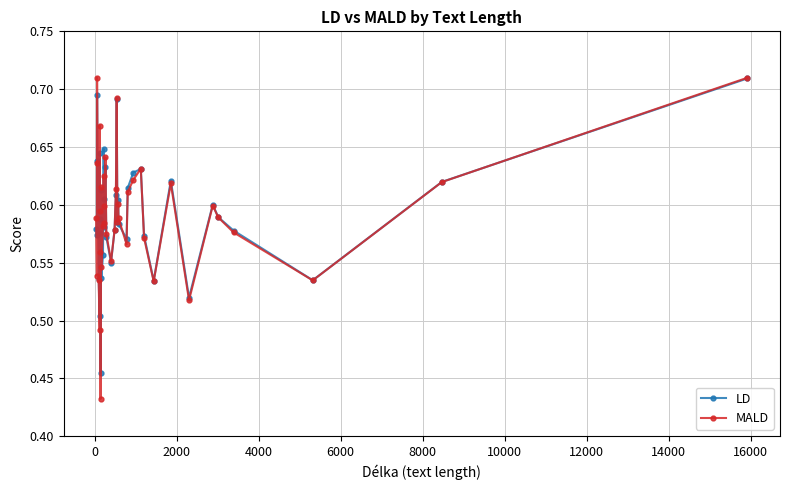

True or false: MALD has more than 1 interior local peaks.

True